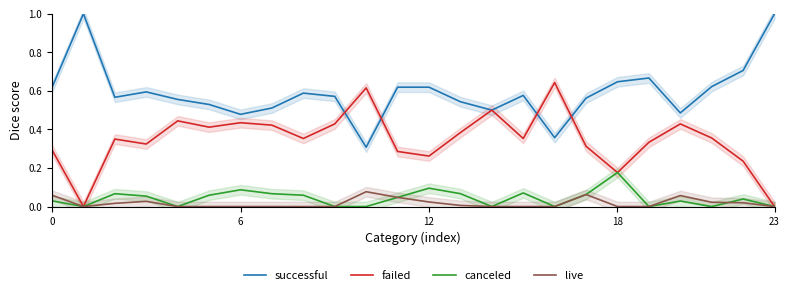

True or false: successful and live cross at least once.

False